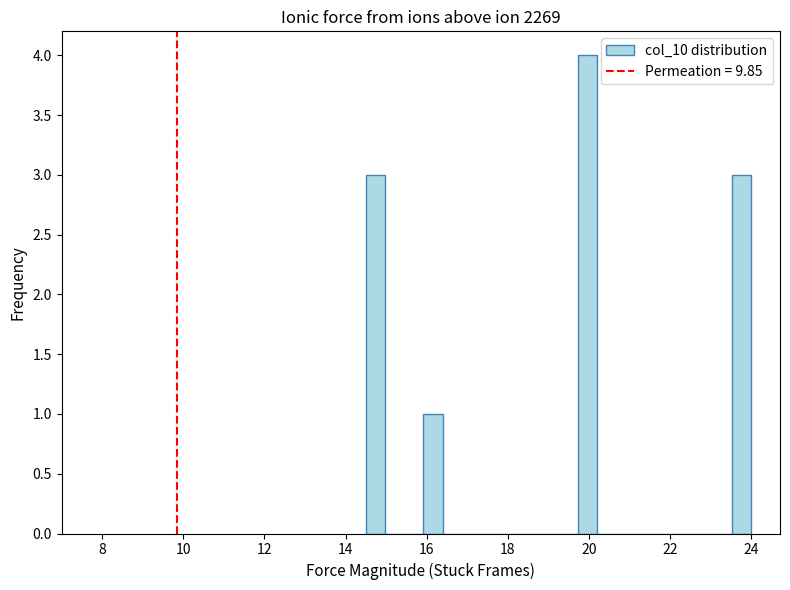

Around what value on the x-axis is the tallest bar? Give the approximate position of its centre, as read against the axis.

20.0